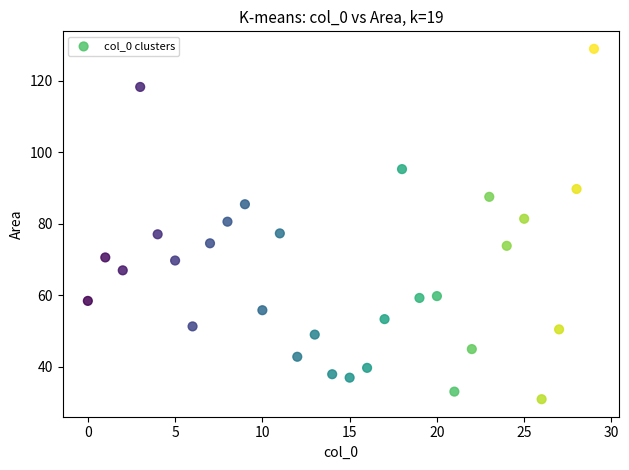

What is the range of Y values (max minus min)?

97.9